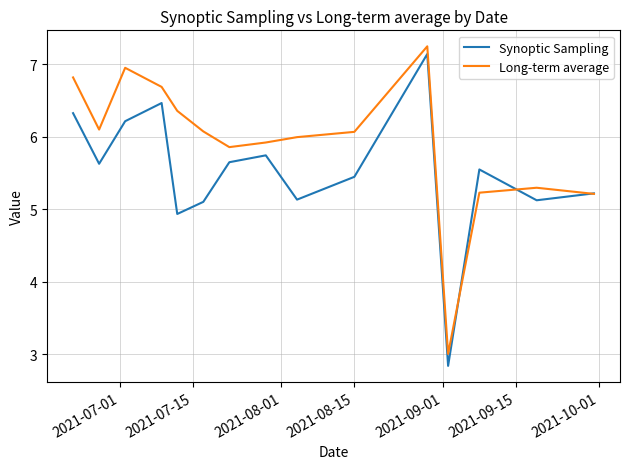

What is the greatest value displayed?

7.2